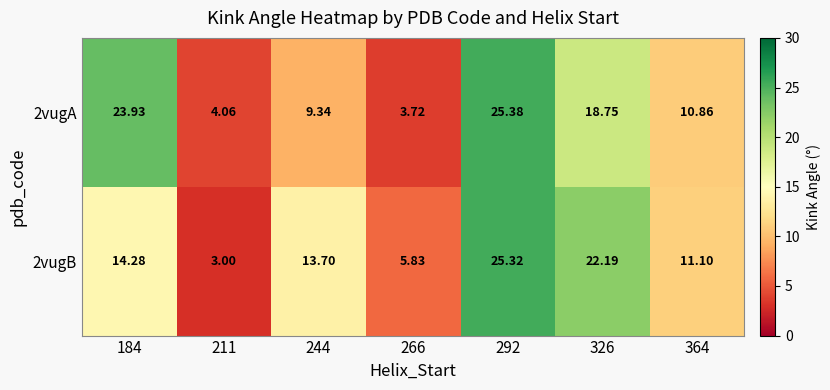

Is the value of 2vugB at 266 greater than the value of 2vugA at 292?

No